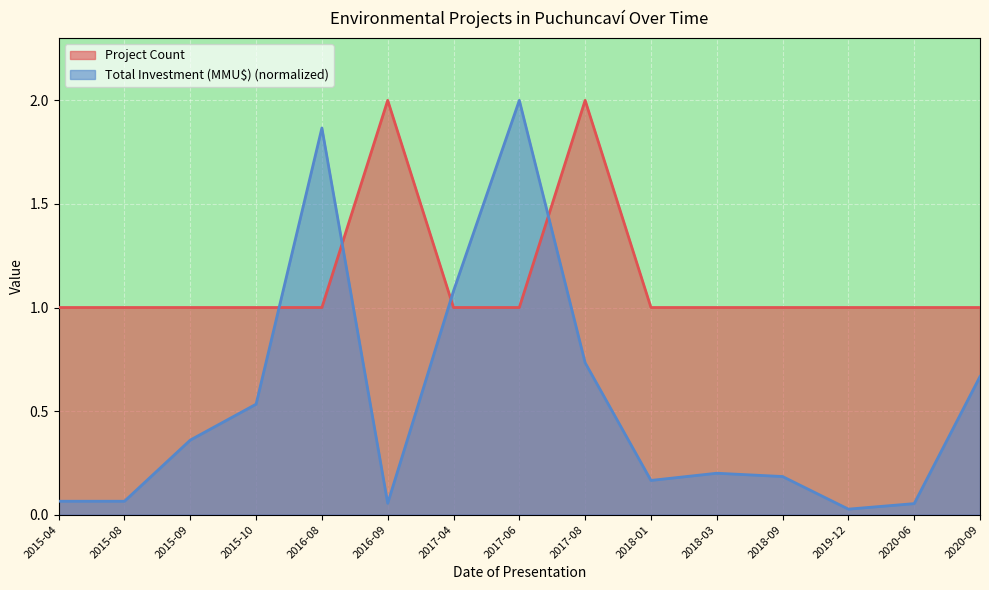

What position from the left is 2015-10?

4